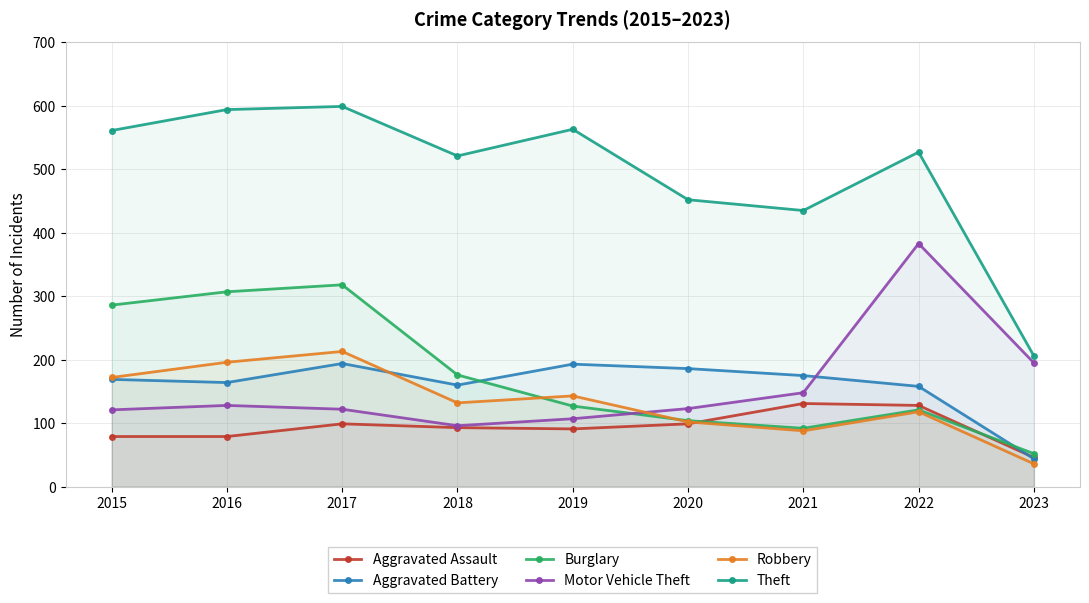

The Aggravated Battery series shows 232 at 2021. True or false?

False